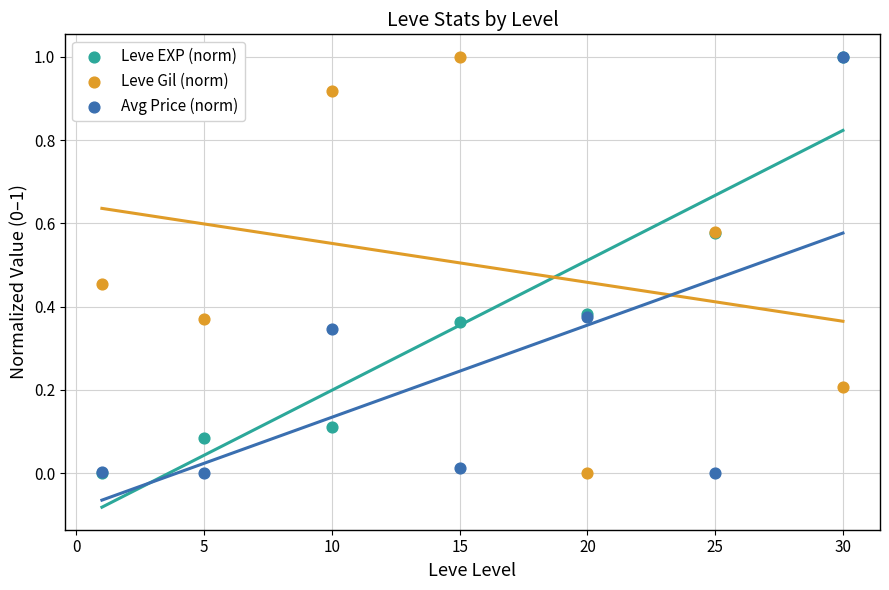

What are all the series names shown in the legend?

Leve EXP (norm), Leve Gil (norm), Avg Price (norm)